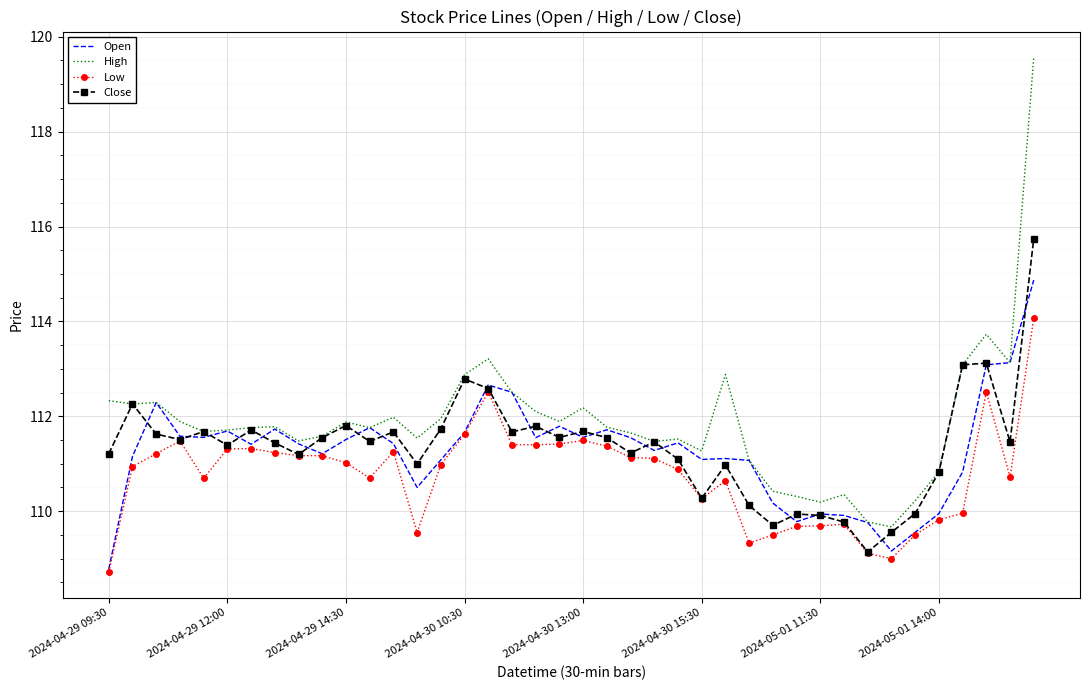

Rank the series by their maximum value, from lowest to highest.

Low, Open, Close, High